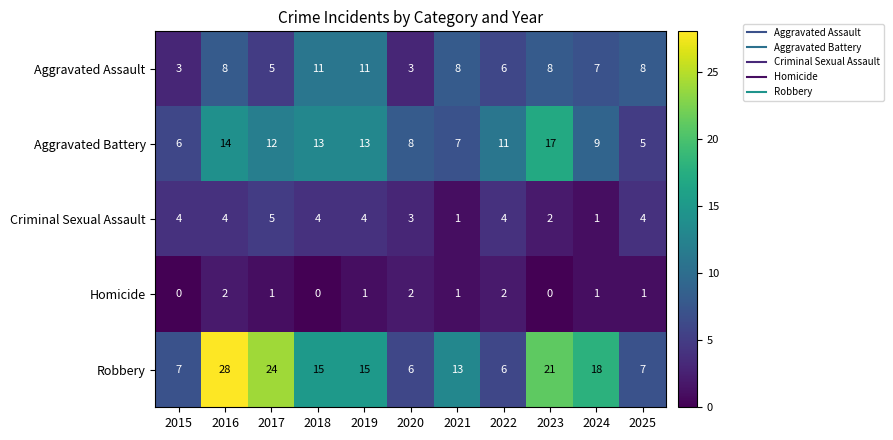

Between 2019 and 2022, which series saw the biggest shift?

Robbery